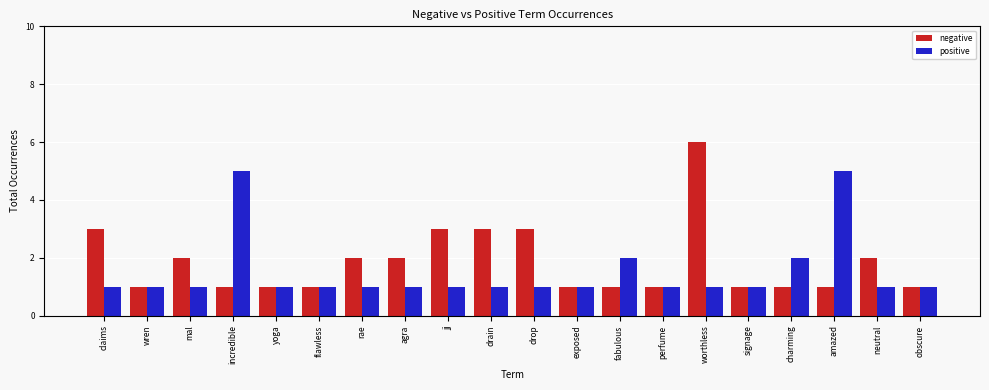

What is the value of the positive bar at the 5th from the left?

1